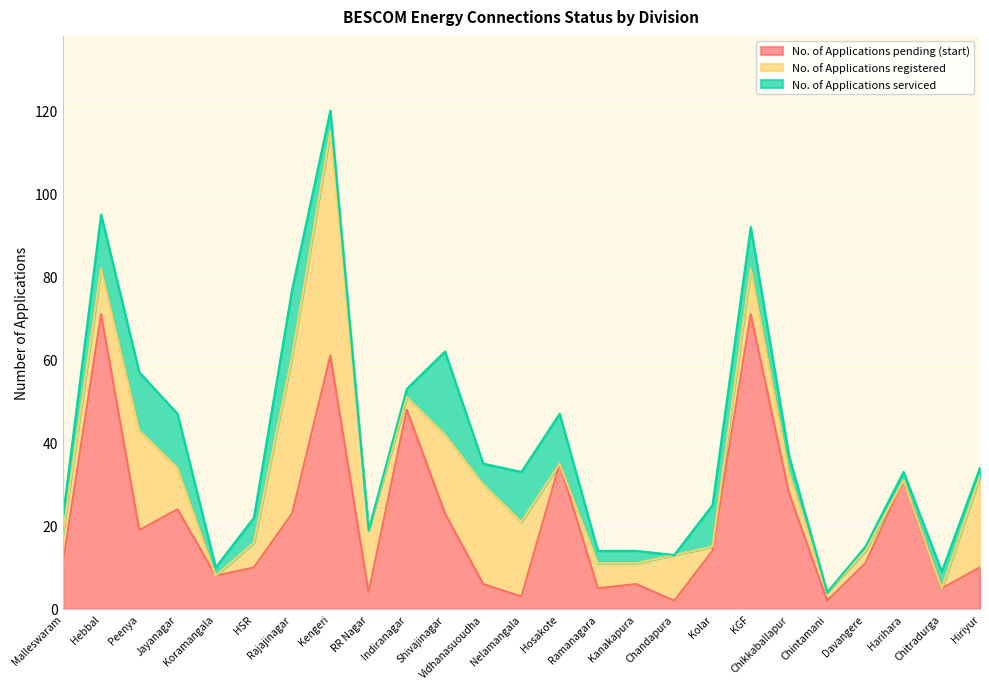

How many values in the No. of Applications registered series exceed 7?

12